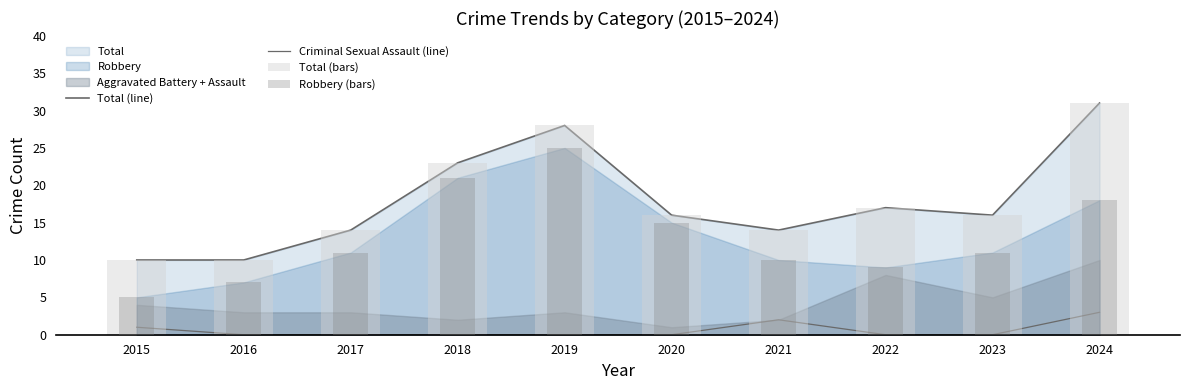

What is the spread (max minus min) of values at 2024?

28